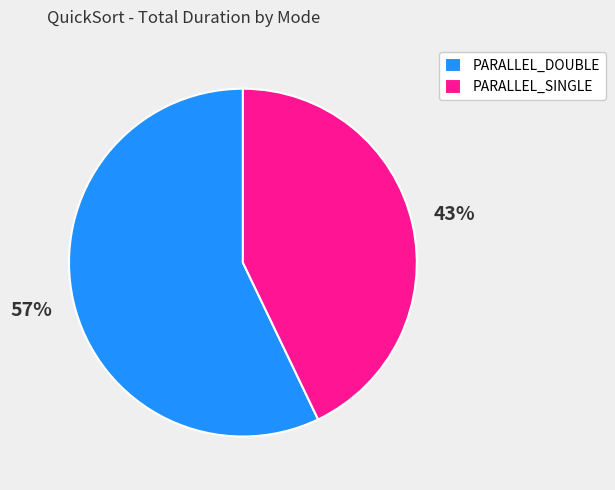

Between PARALLEL_SINGLE and PARALLEL_DOUBLE, which is larger?

PARALLEL_DOUBLE